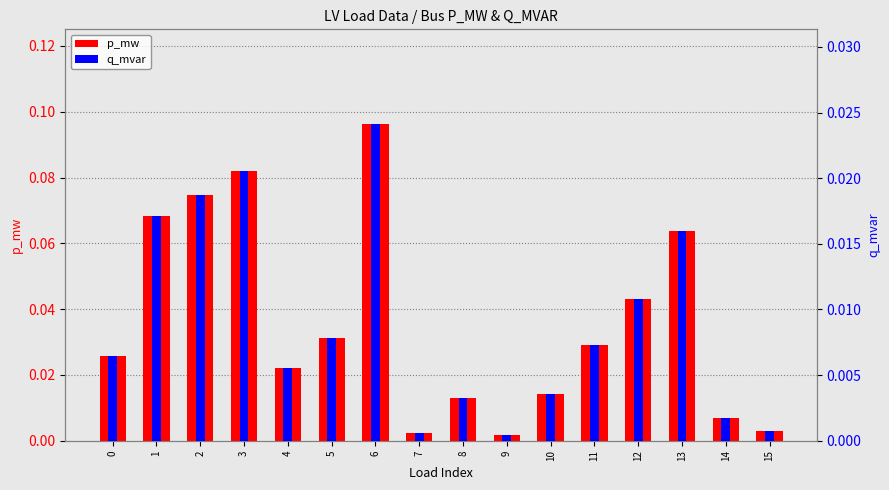

How many categories are shown in the chart?

16